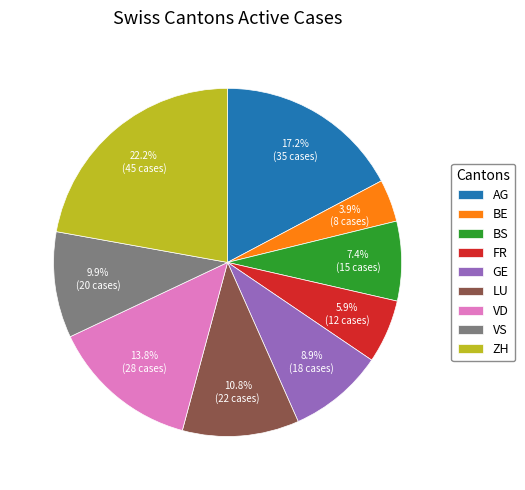

To the nearest percent, what percentage of the pie is ZH?

22%